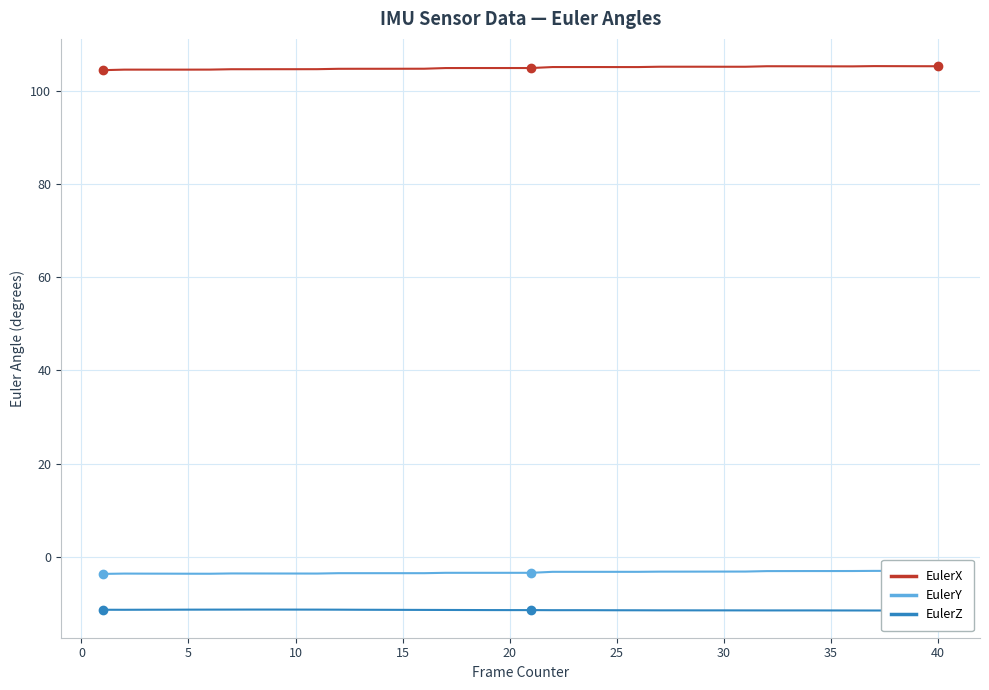

What are all the series names shown in the legend?

EulerX, EulerY, EulerZ